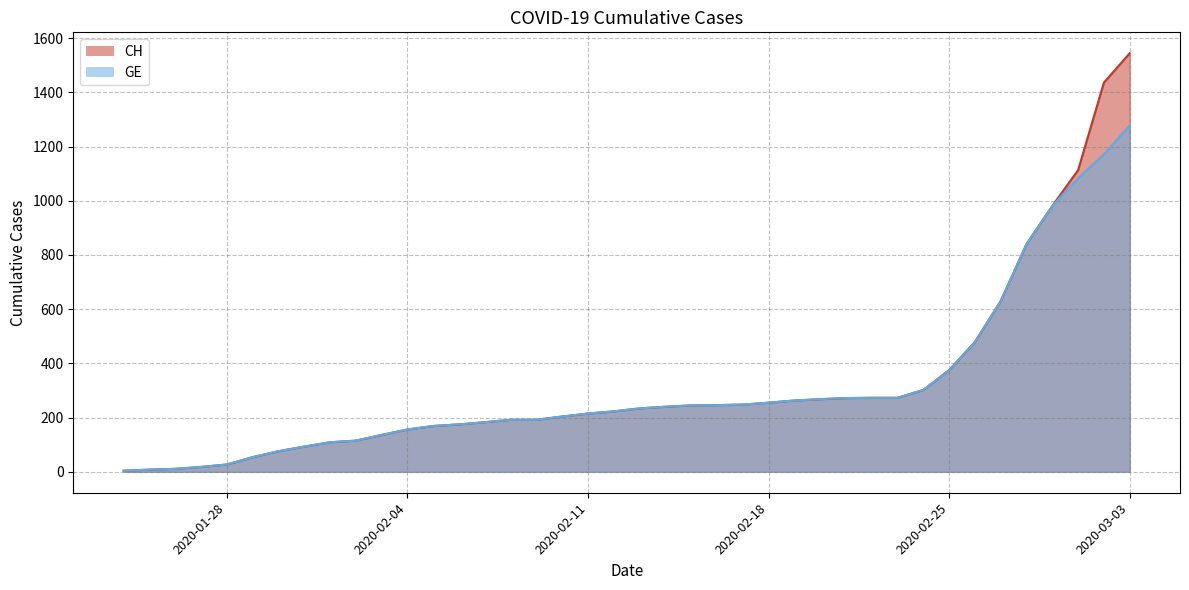

True or false: GE and CH cross at least once.

False